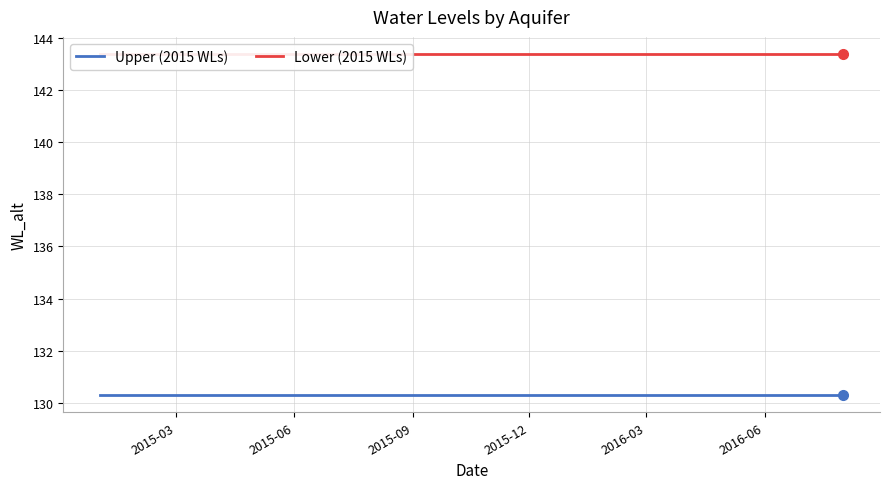

What is the sum of all Upper (2015 WLs) values?

2605.9